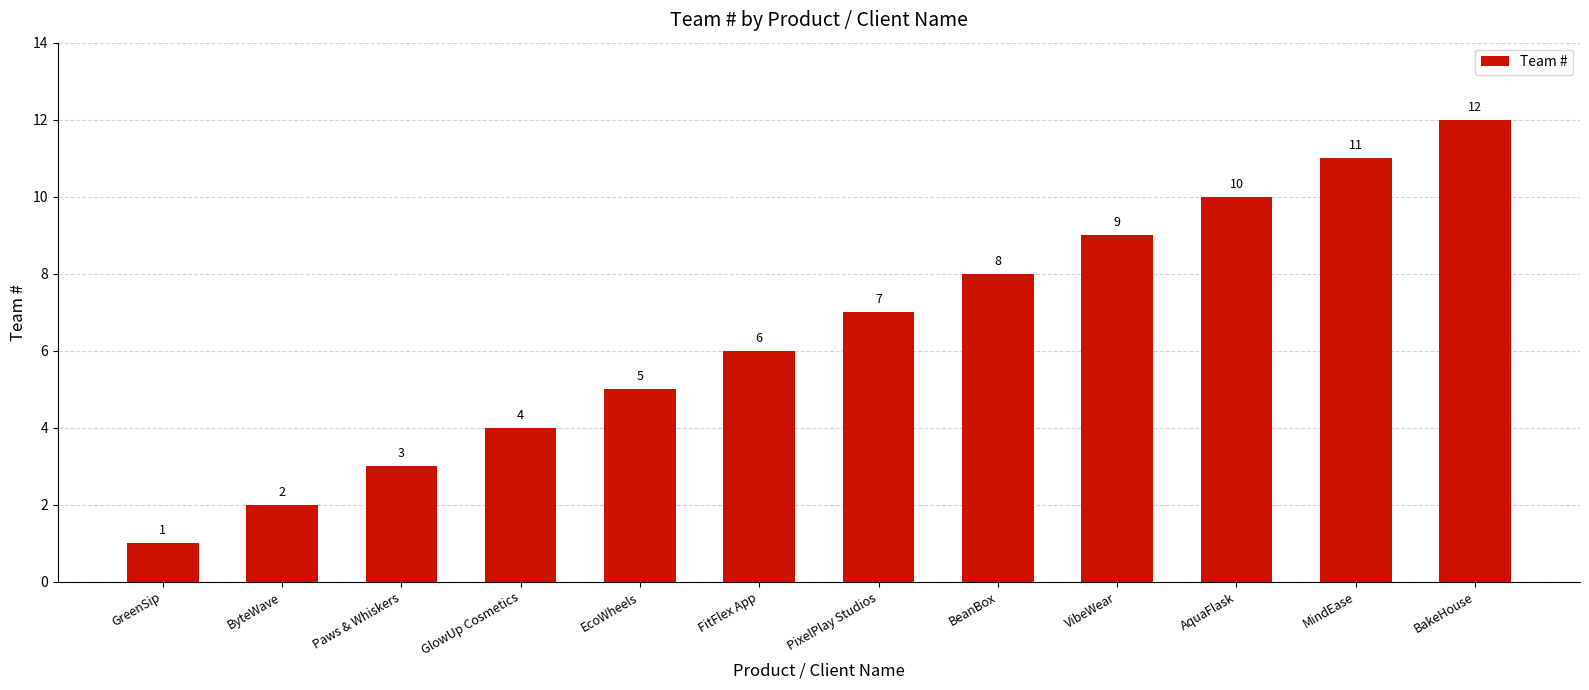

Reading left to right, list all the values displayed in this chart.

1	2	3	4	5	6	7	8	9	10	11	12